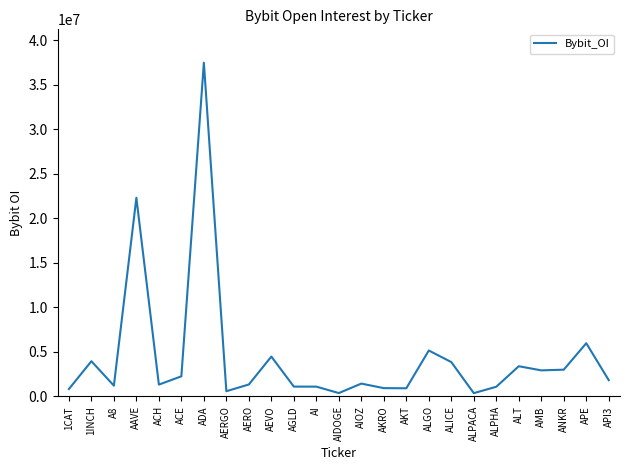

What is the ratio of the value at AEVO to the value at AKRO?

4.8